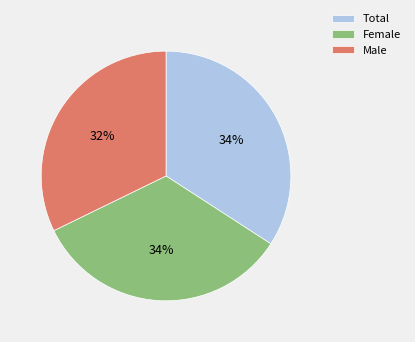

To the nearest percent, what percentage of the pie is Male?

32%